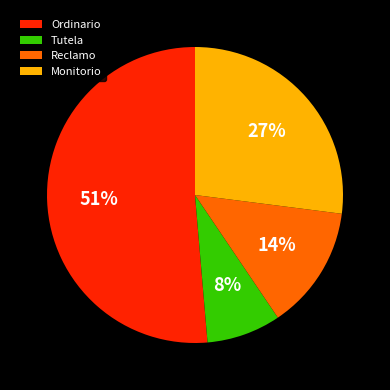

Is the sum of Monitorio and Tutela greater than half?

No